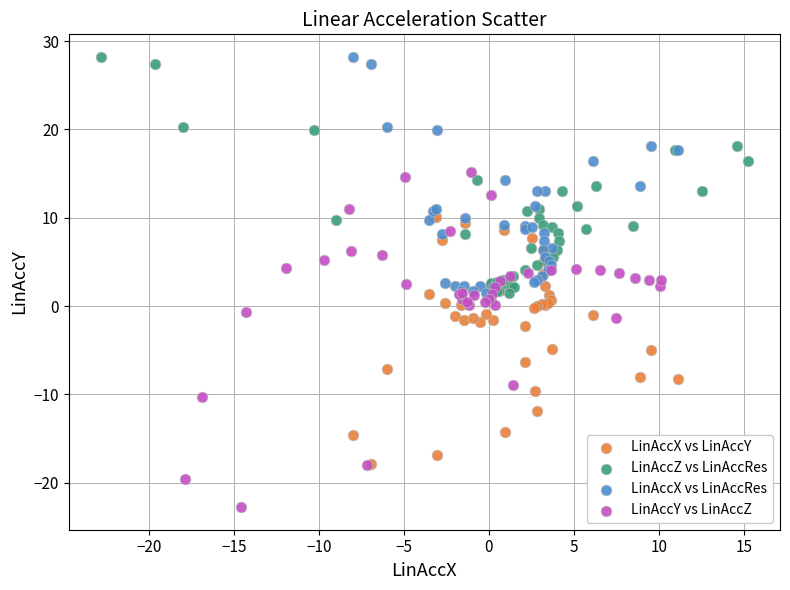

Which series contains the lowest Y value?

LinAccY vs LinAccZ